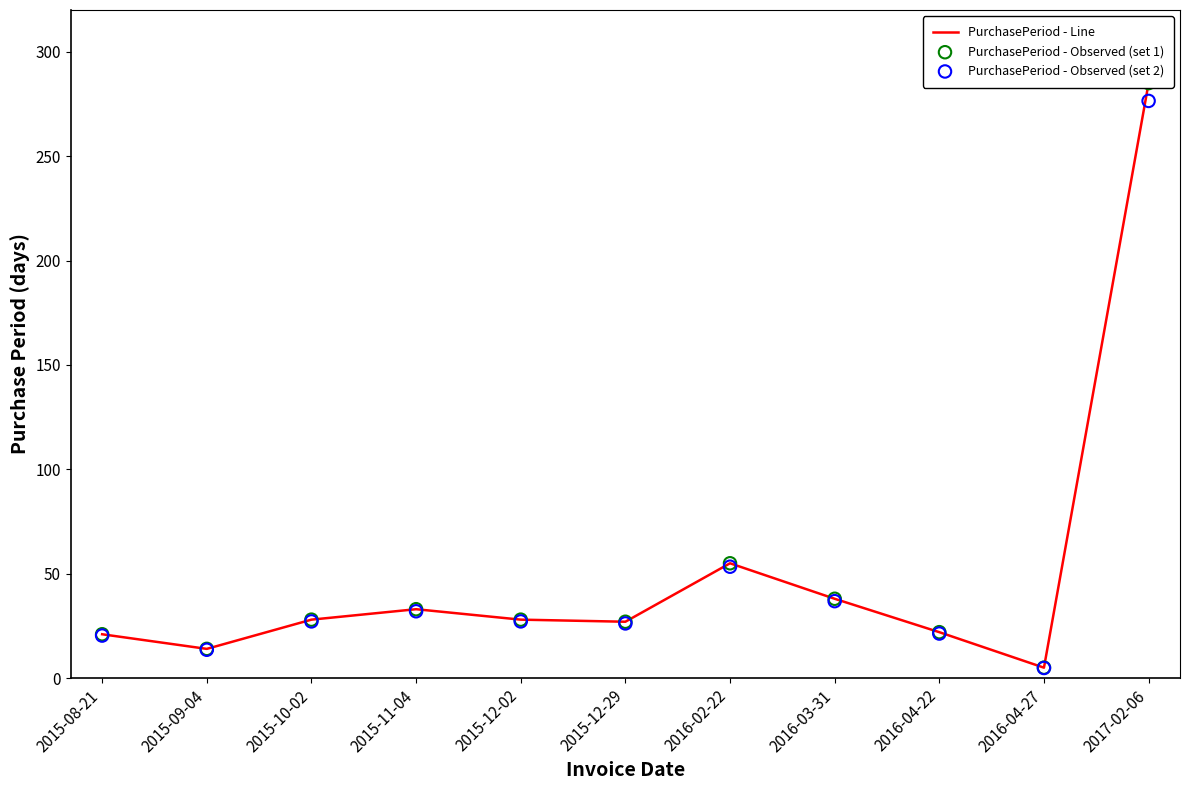

Which series contains the highest Y value?

PurchasePeriod - Line